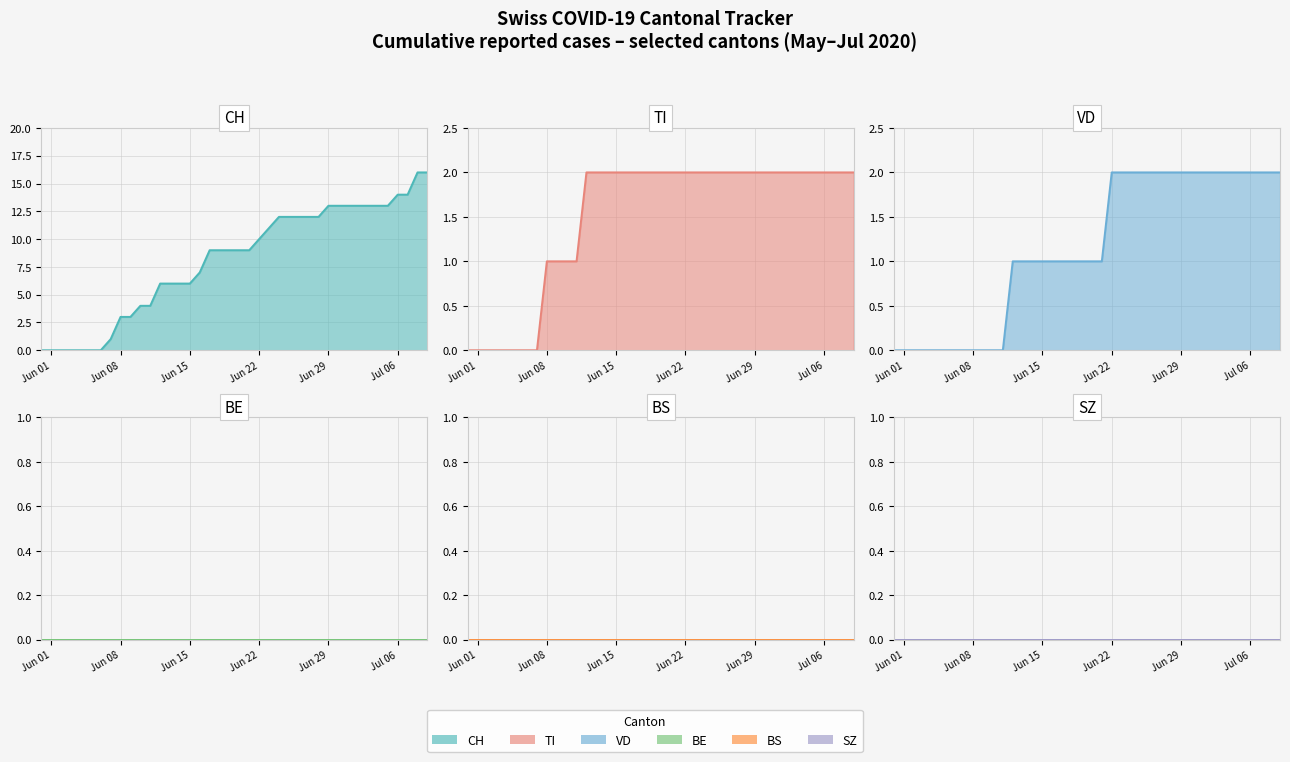

What is the label of the 16th point from the left?

Jun 15